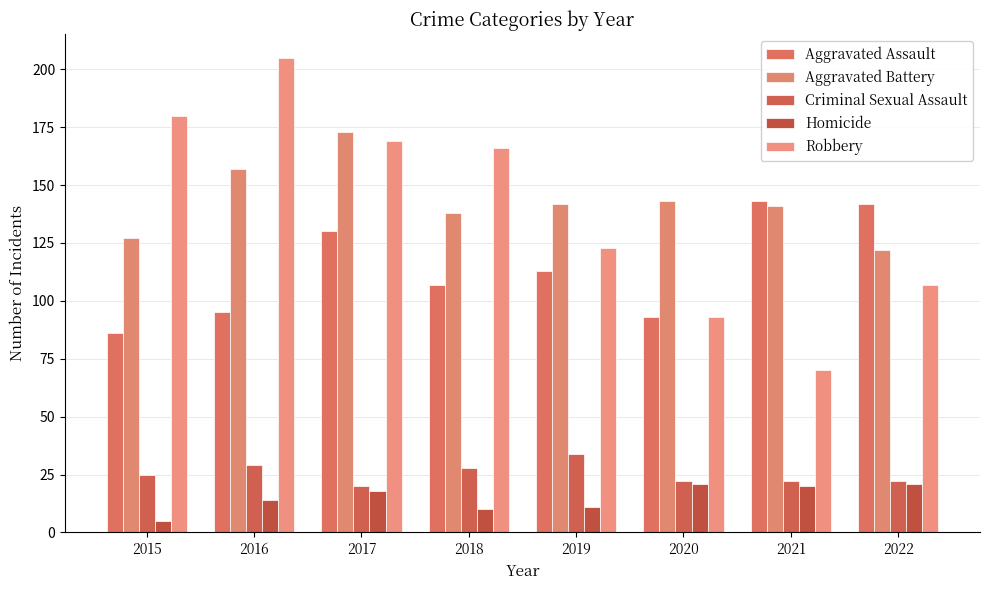

List the series in order of their peak value, highest first.

Robbery, Aggravated Battery, Aggravated Assault, Criminal Sexual Assault, Homicide